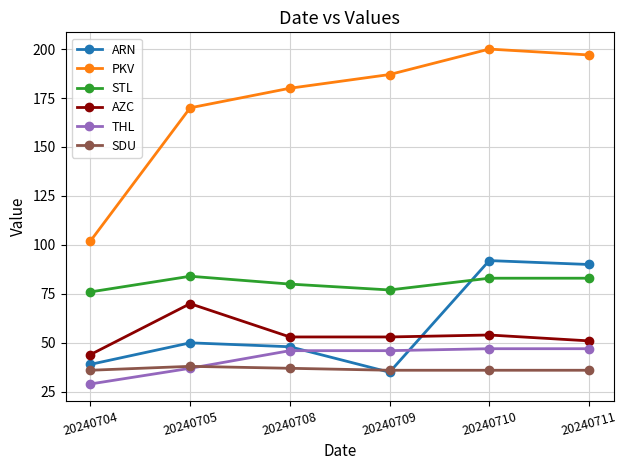

True or false: THL and STL cross at least once.

False